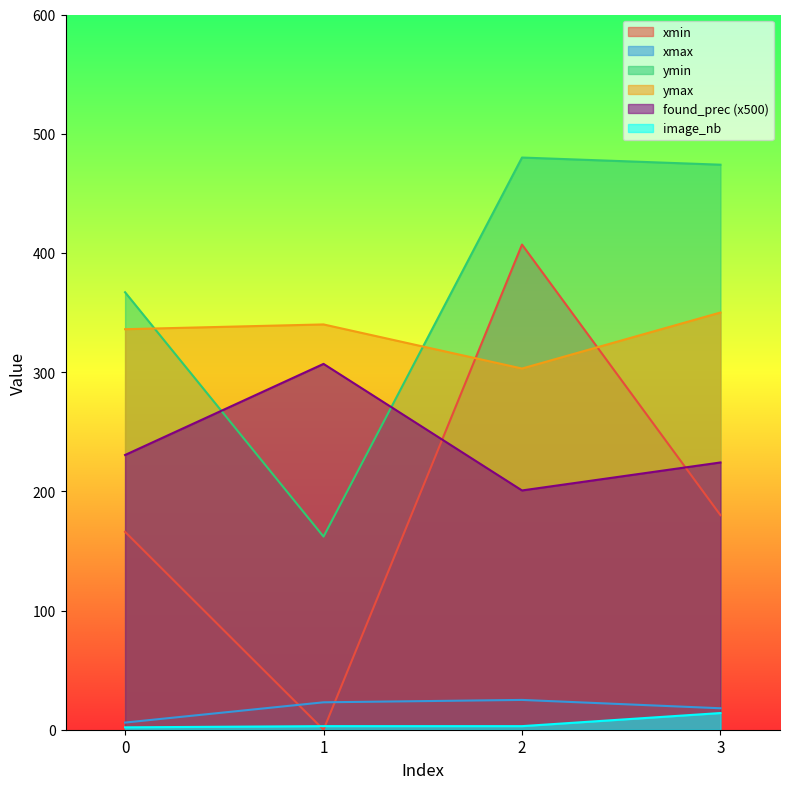

At which category does xmin reach its first local valley?

1